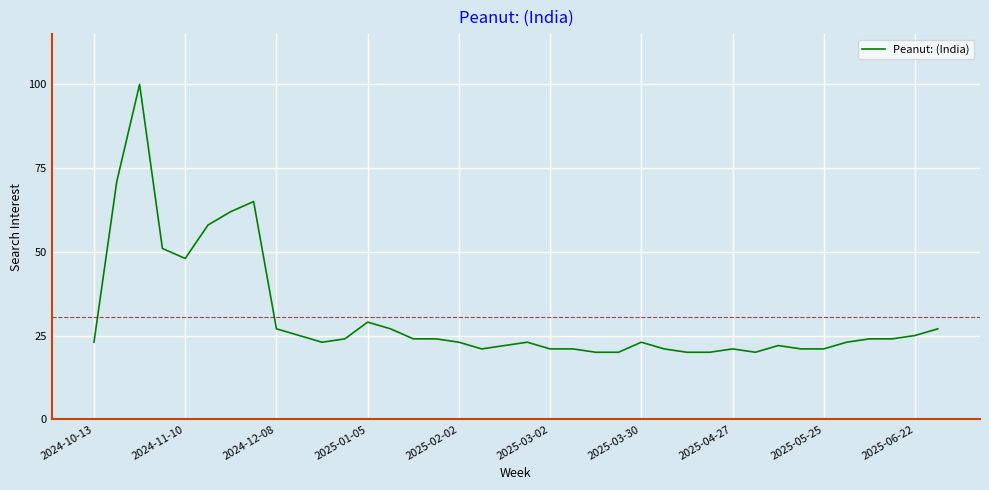

Does the chart have visible grid lines?

Yes